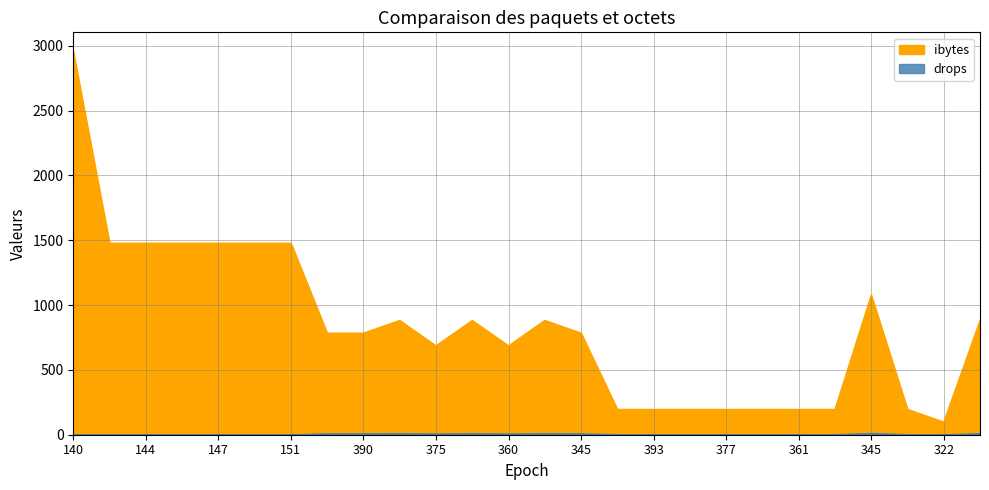

Between 146 and 397, which is larger?

146